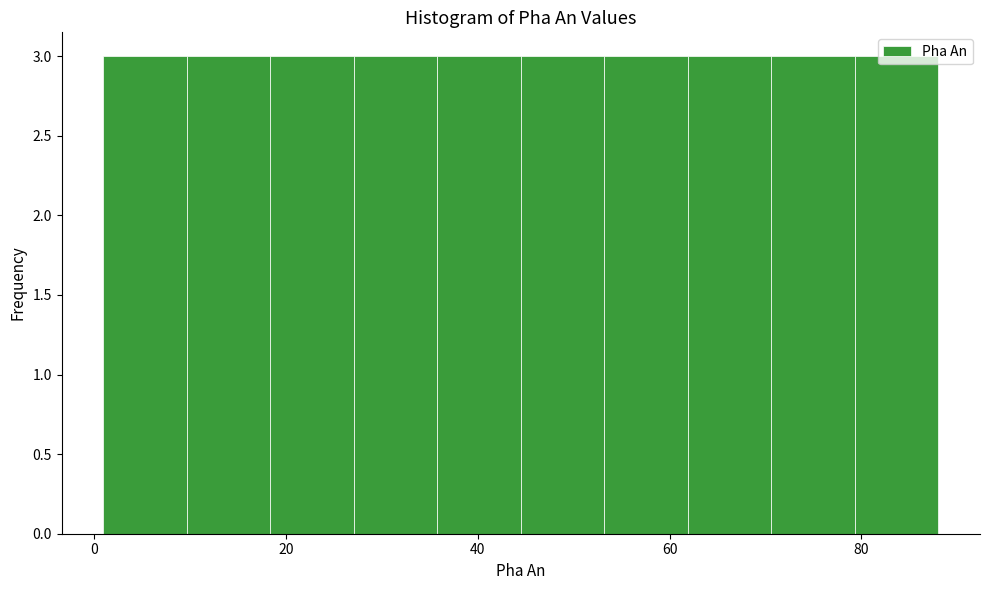

Reading left to right, list every bar in this chart as the range it spans on the x-axis followed by its height. Neither the bar edges nor the heights are printed on the chart, so give them approximately, as read against the axes.

2 to 10: 3
10 to 18: 3
18 to 28: 3
28 to 36: 3
36 to 44: 3
44 to 54: 3
54 to 62: 3
62 to 70: 3
70 to 80: 3
80 to 88: 3